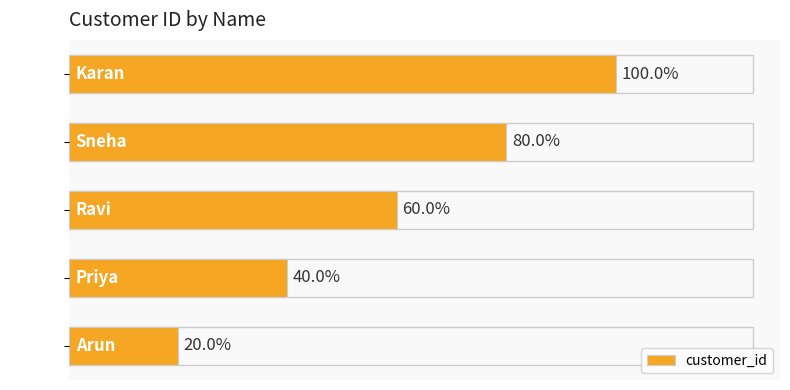

What is the sum of all values?

15